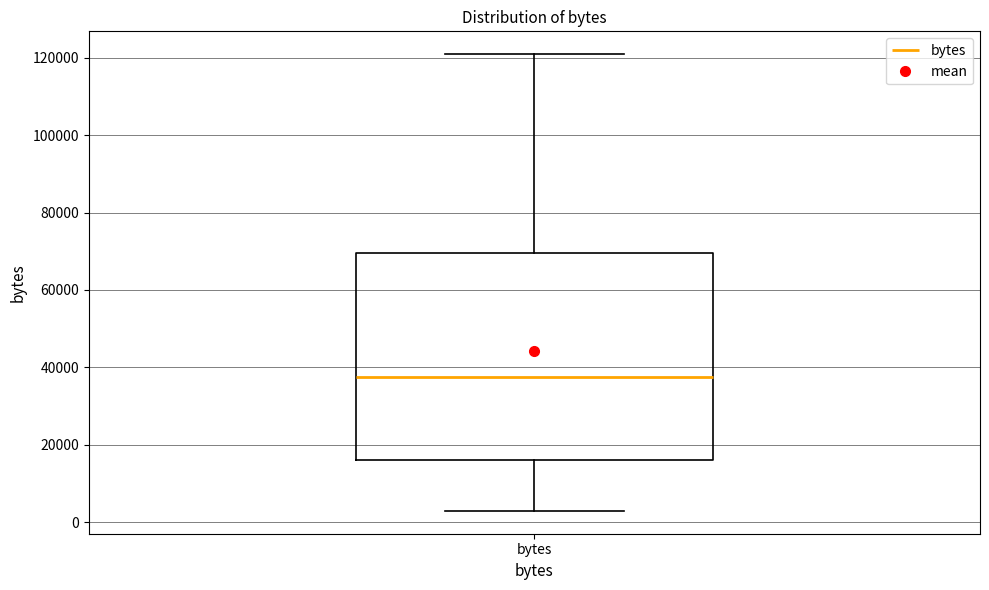

Transcribe this box plot: give where the median line is, the range the box spans, and where the two whiskers end, as read against the y-axis. The values are not printed on the chart, so give them approximately, as read against the axis.

median 38000, box 16000 to 70000, whiskers 2000 to 120000